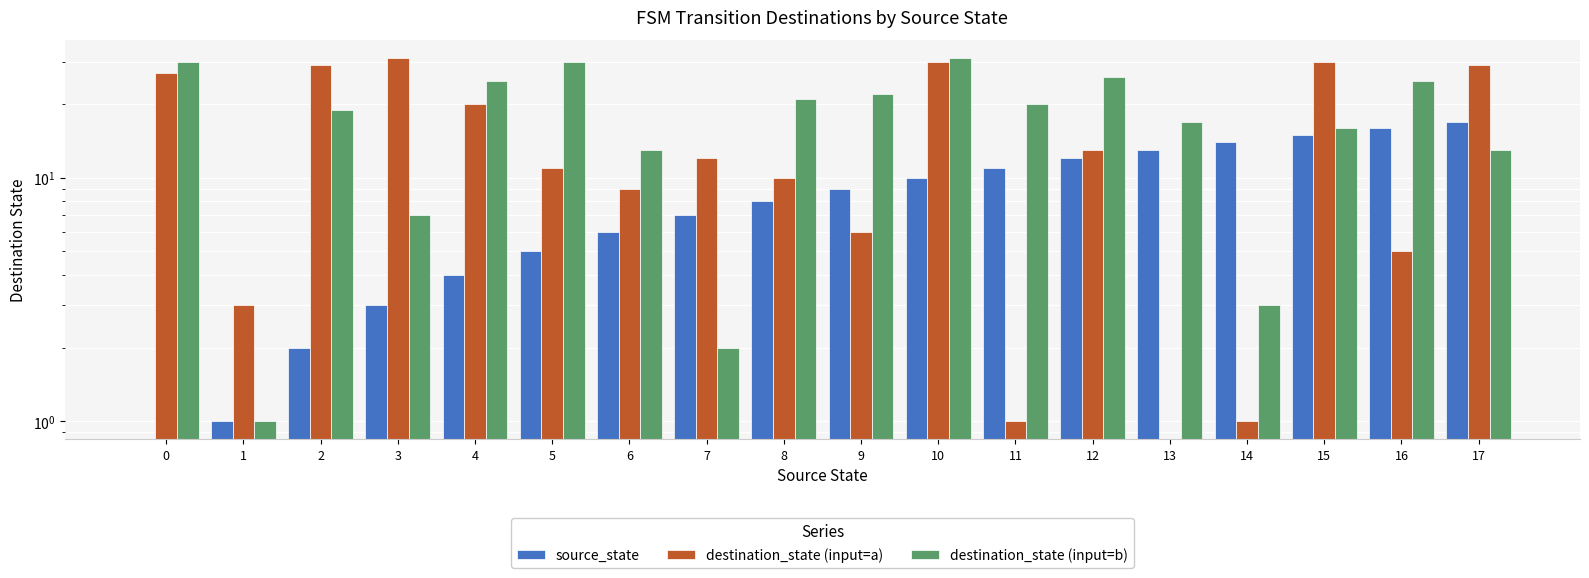

At which label is destination_state (input=a) closest to 15?

12